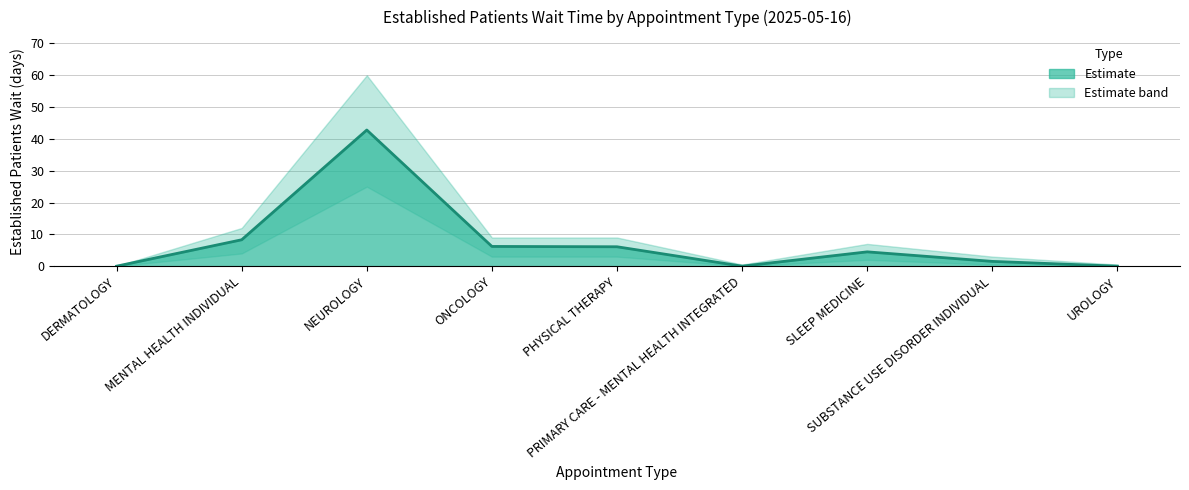

Reading right to left, list all the values displayed in this chart.

EstablishedPatients: 0.0	1.5	4.5	0.0	6.1	6.2	42.8	8.3	0.0
EstablishedPatients_upper: 0.5	3.0	7.0	0.5	9.0	9.0	60.0	12.0	0.0
EstablishedPatients_lower: 0.0	0.5	2.0	0.0	3.0	3.0	25.0	4.0	0.0